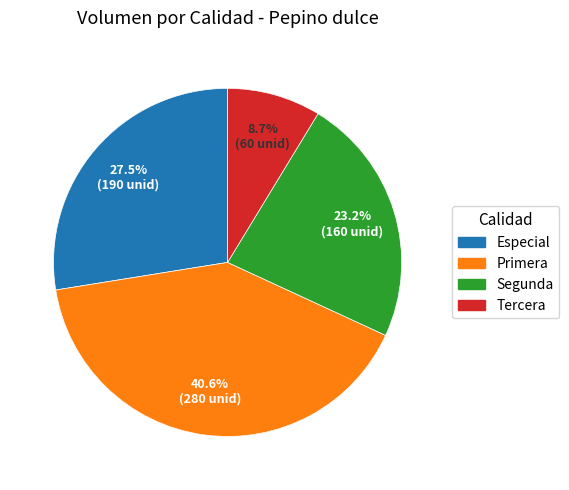

Which slice is the largest?

Primera